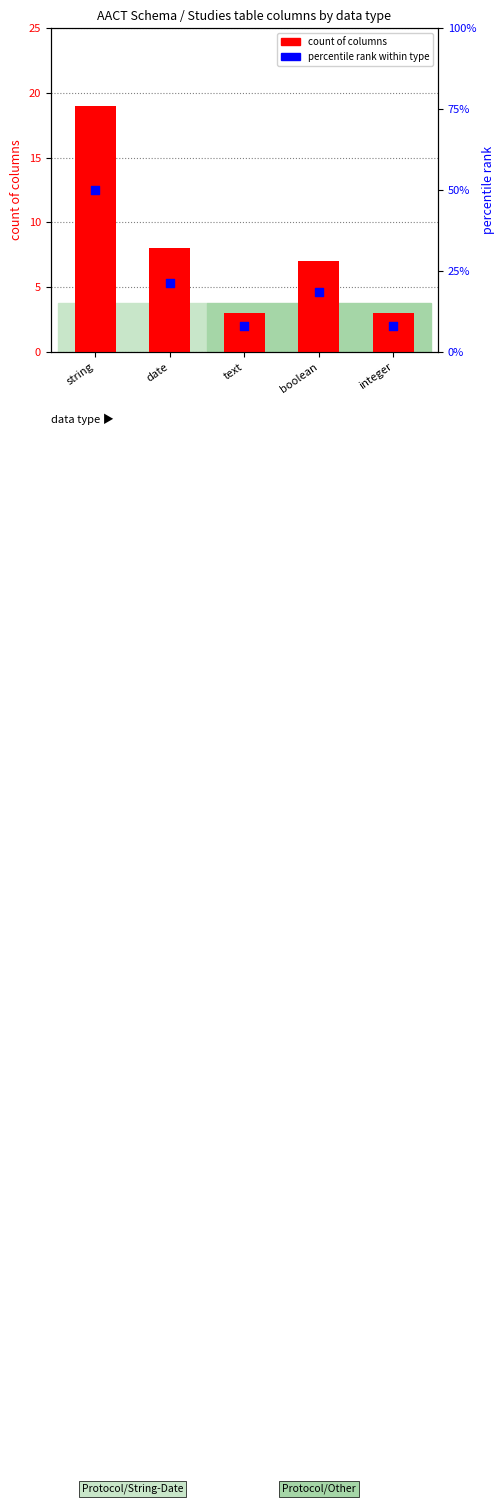

Which series reaches the minimum Y coordinate?

count of columns